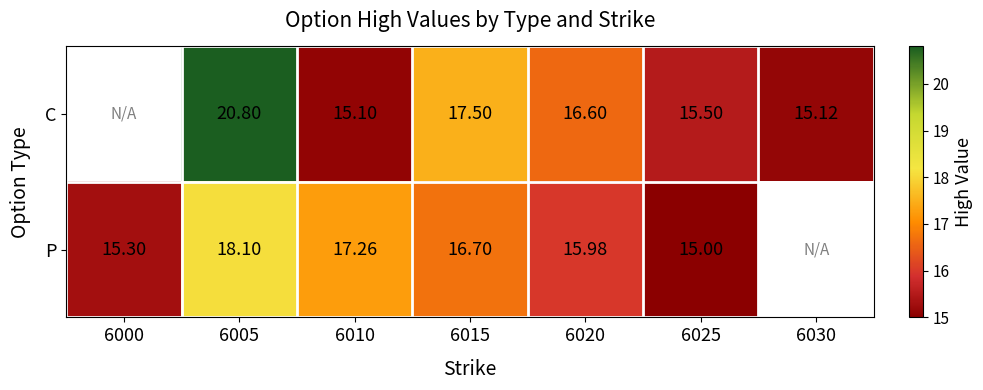

Which series changed the most between 6010 and 6020?

C